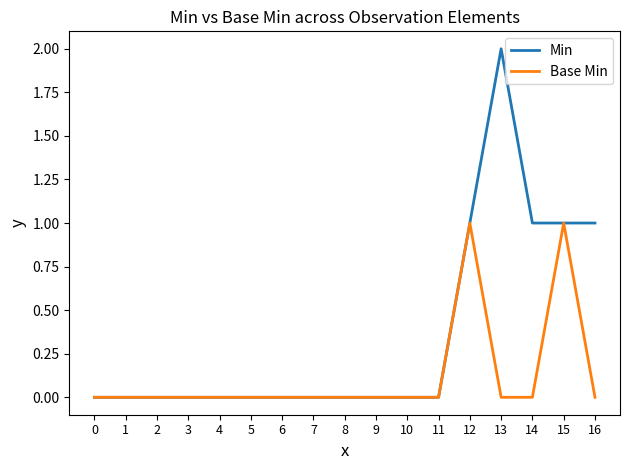

Rank the series by their average value, from lowest to highest.

Base Min, Min